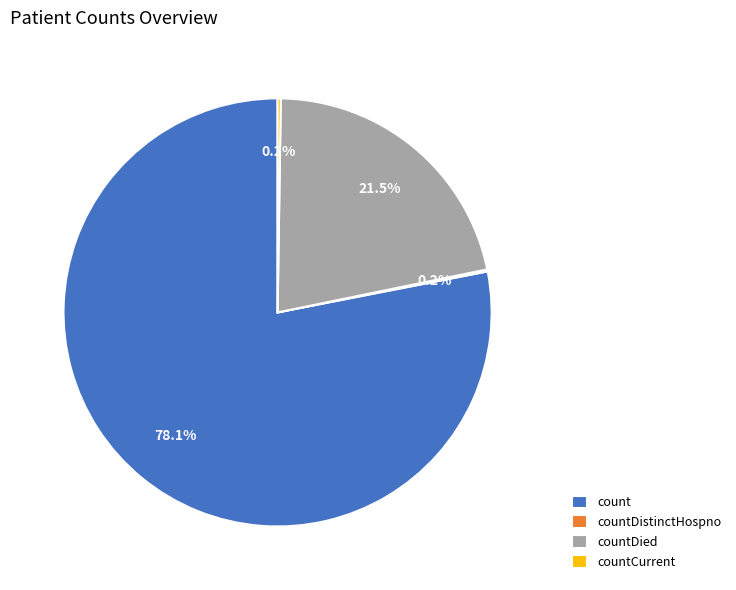

What portion of the pie excludes countDied?

78.5%